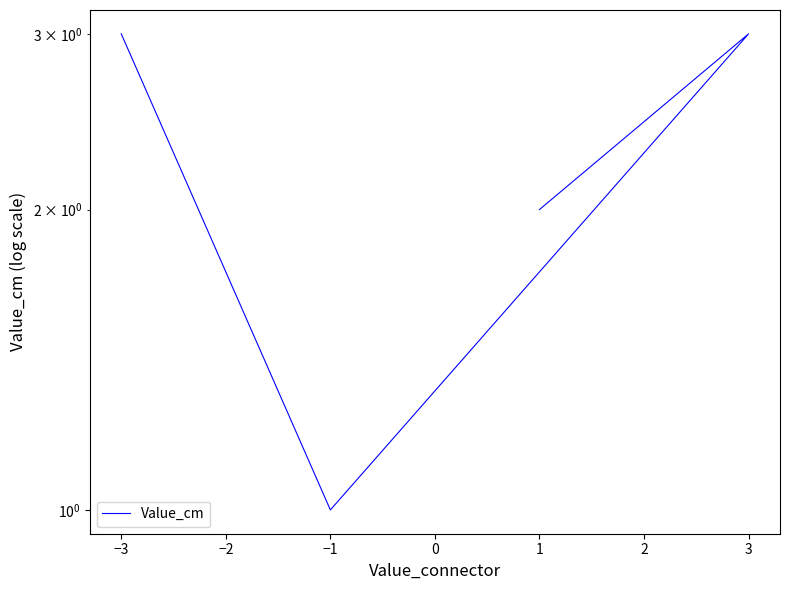

Is it true that the value at −3 is 4?

False